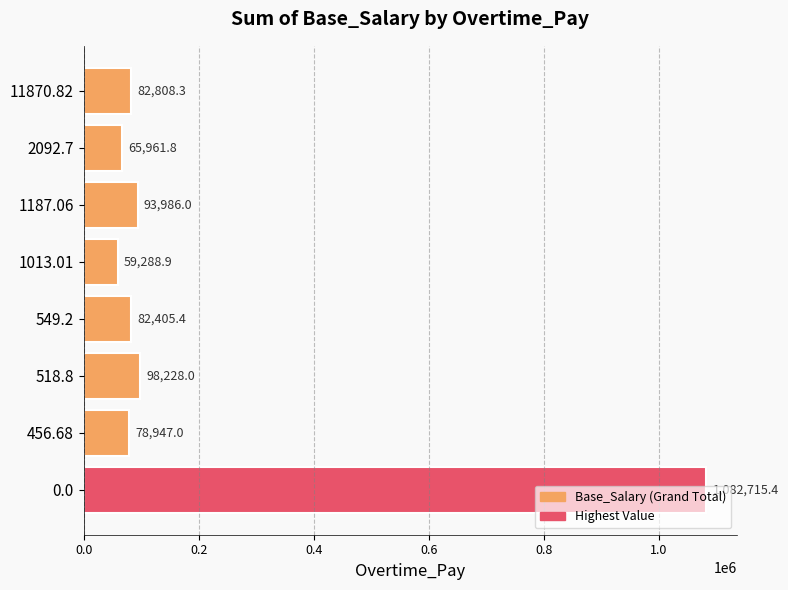

Are the bars grouped side by side (vs. stacked)?

No